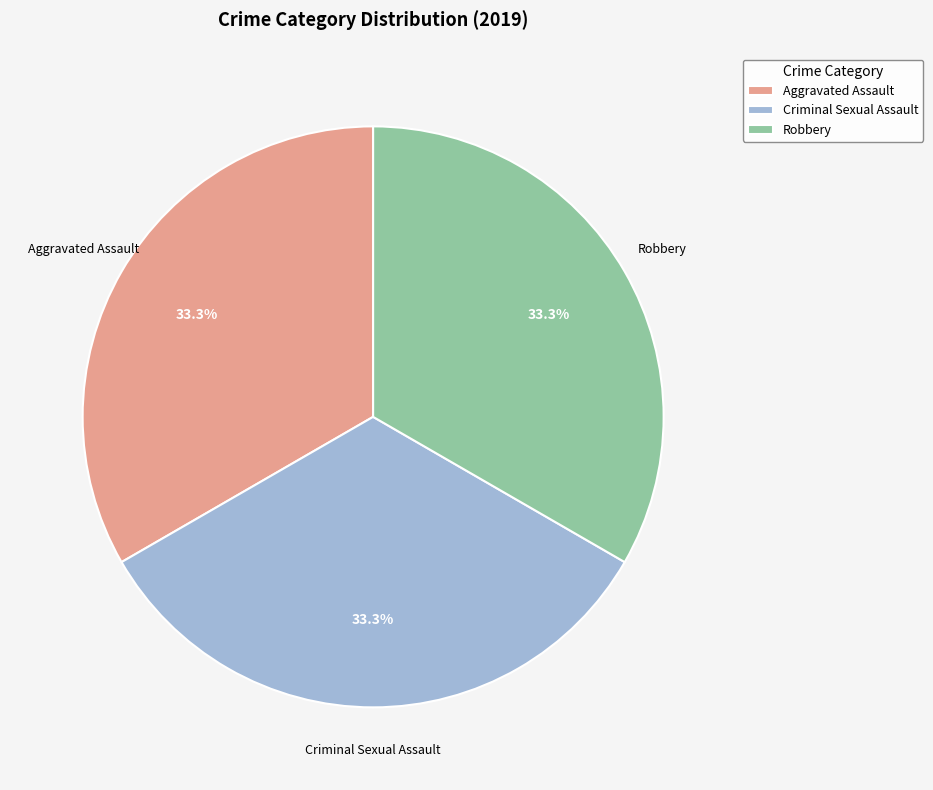

How many segments does this pie chart have?

3